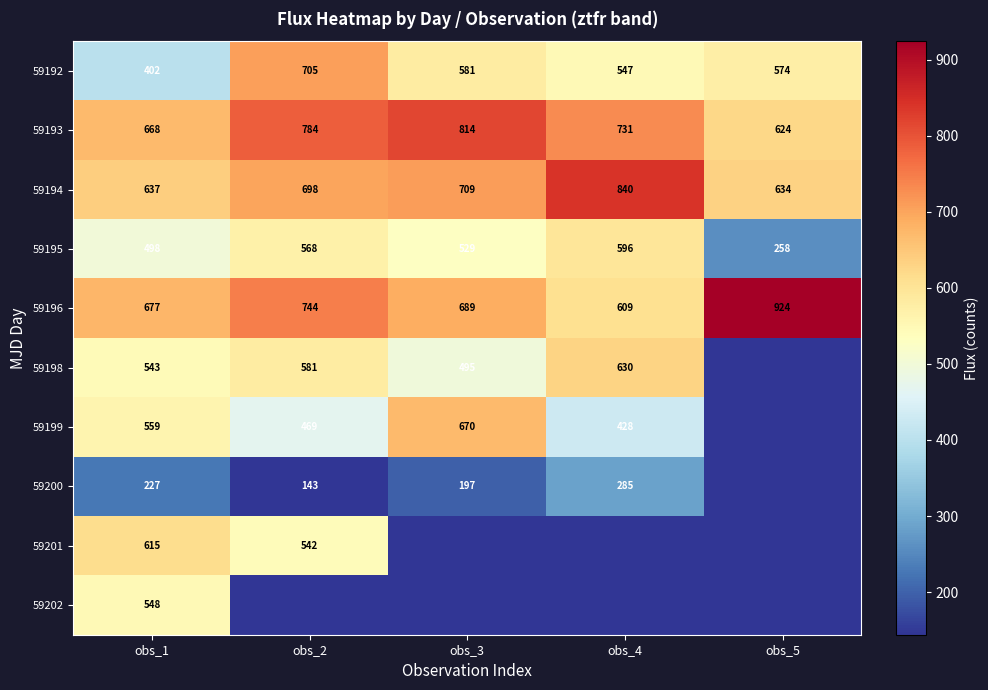

Count the number of data series in this chart.

10